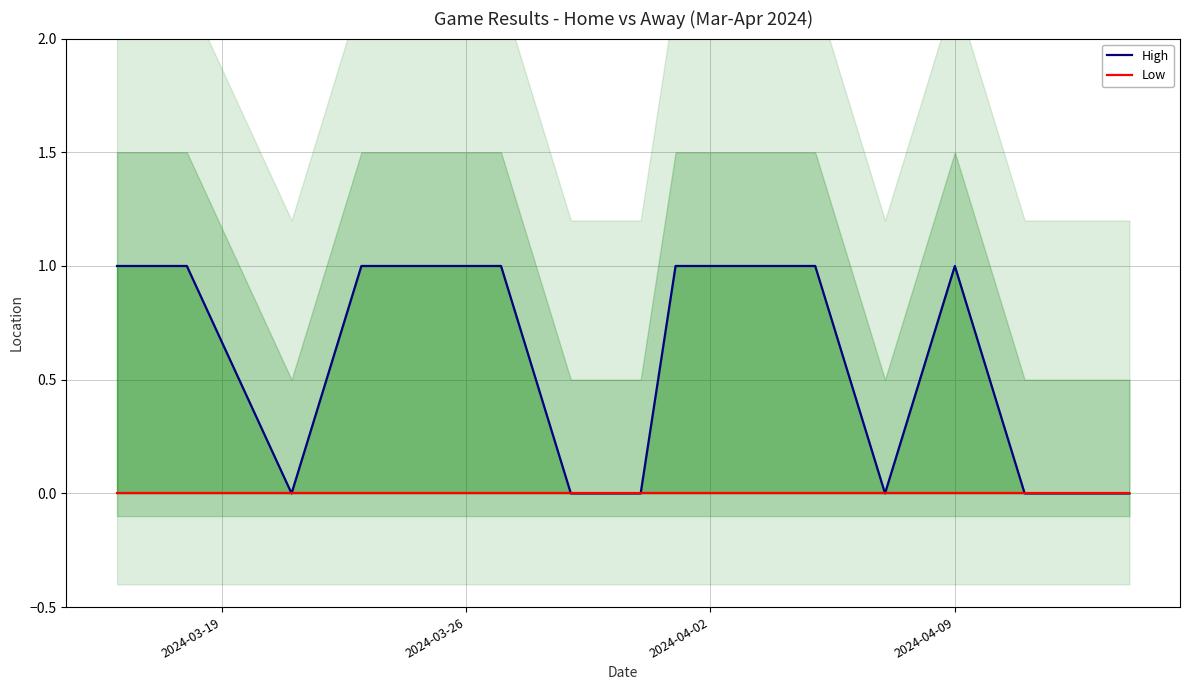

What is the total value across all series at 2024-04-09?

1